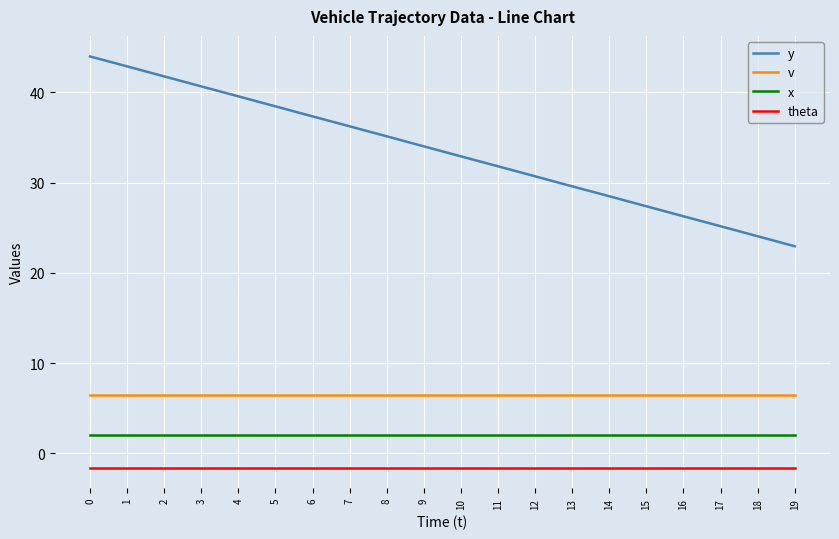

Which series has the largest total across all categories?

y